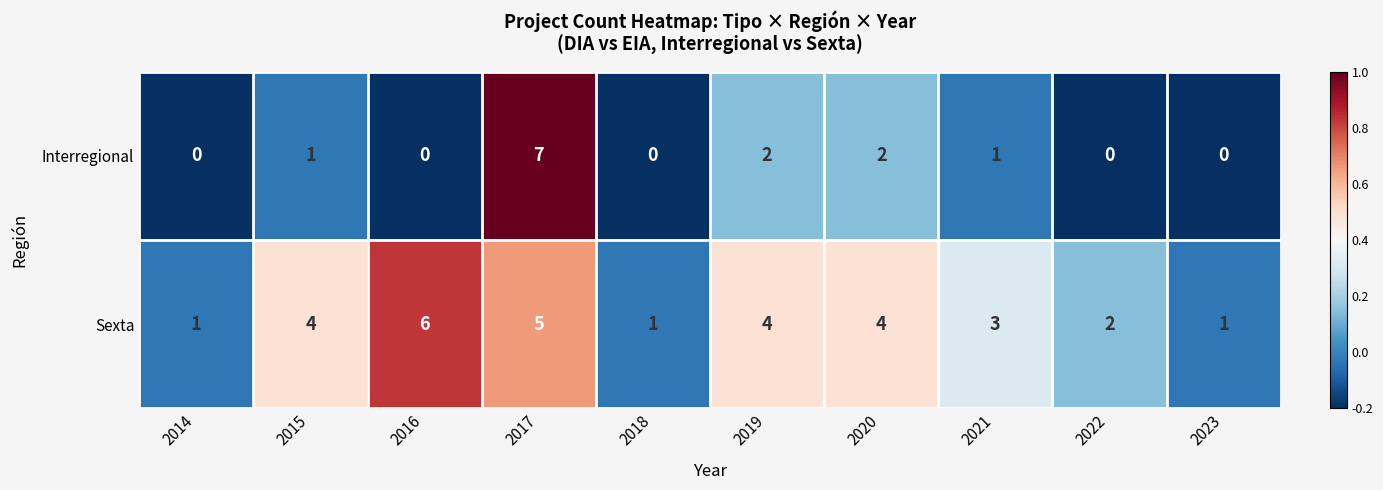

At which category does the chart reach its peak across all series?

2017